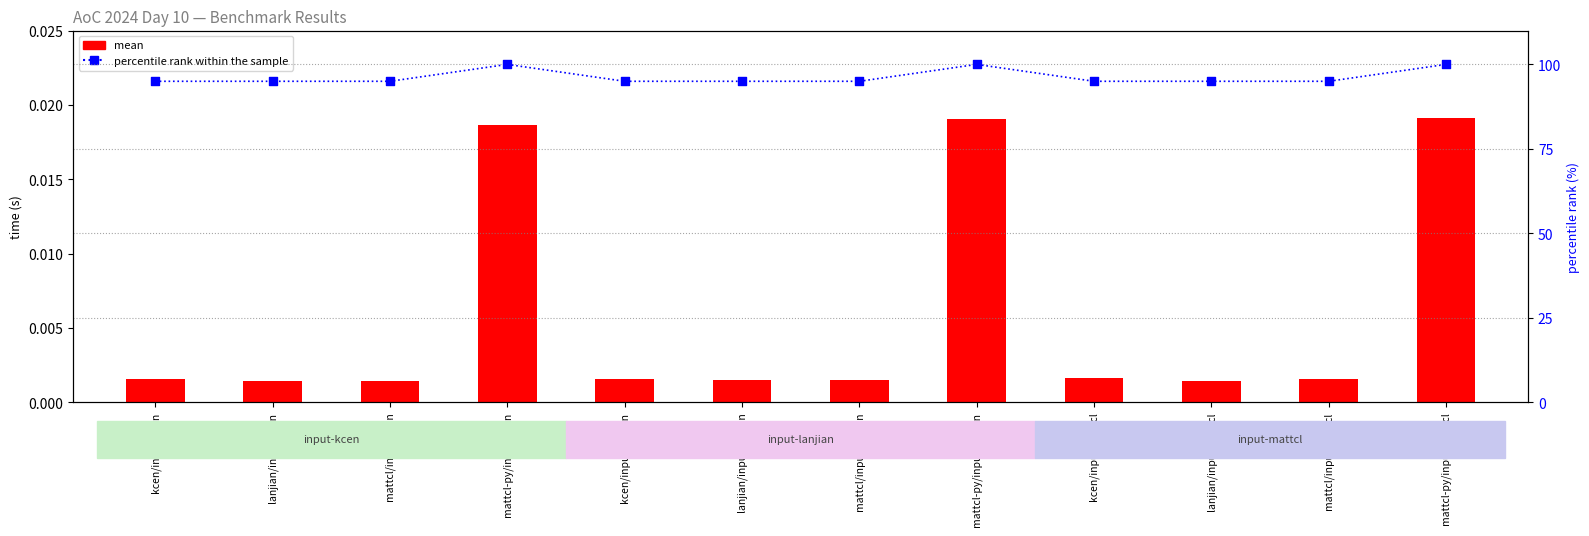

Which series reaches the minimum Y coordinate?

mean